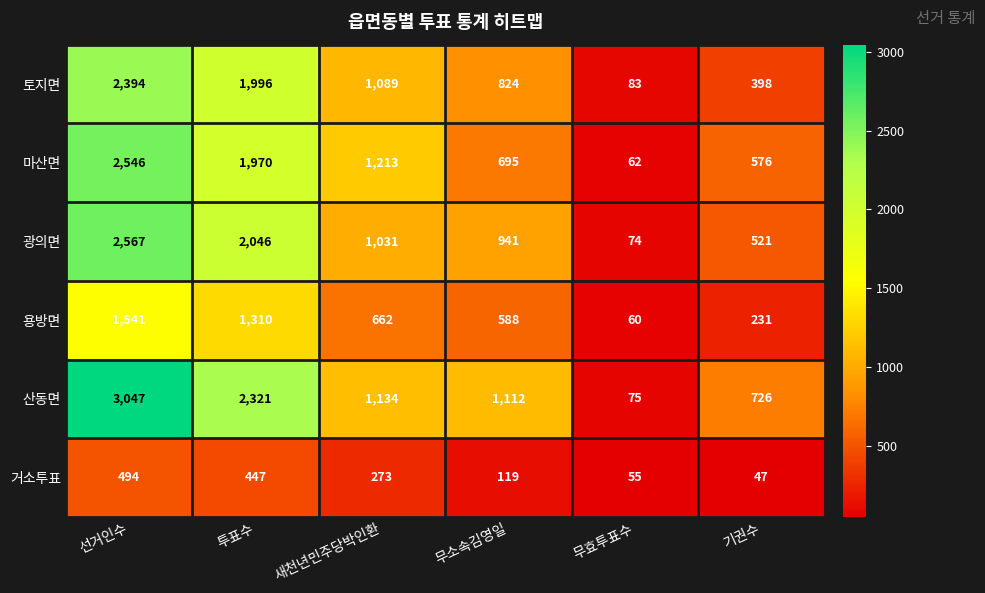

What is the total value across all series at 새천년민주당박인환?

5402